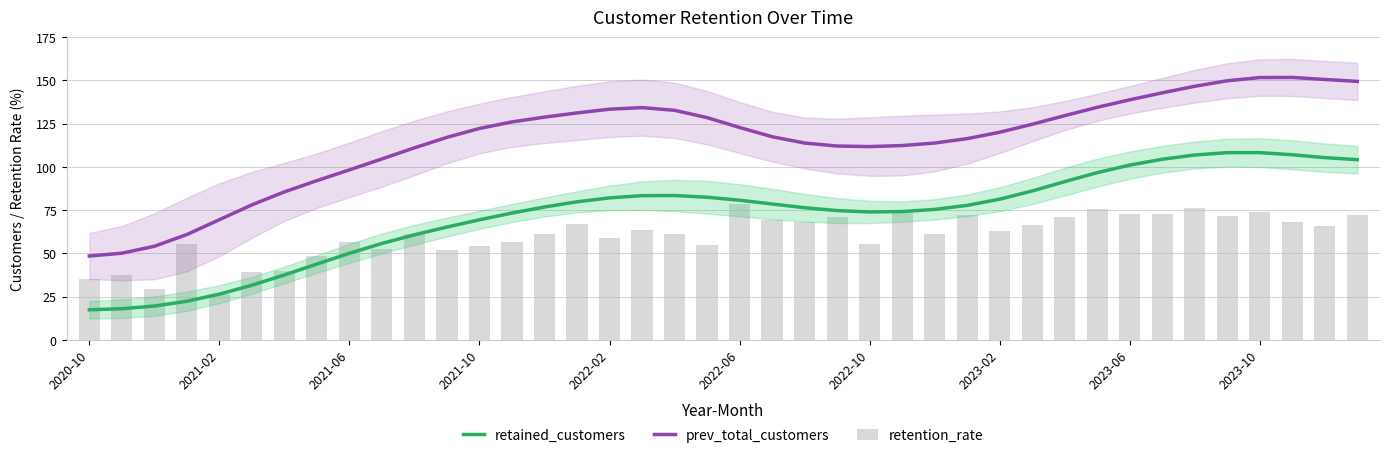

Count the number of categories in the chart.

40